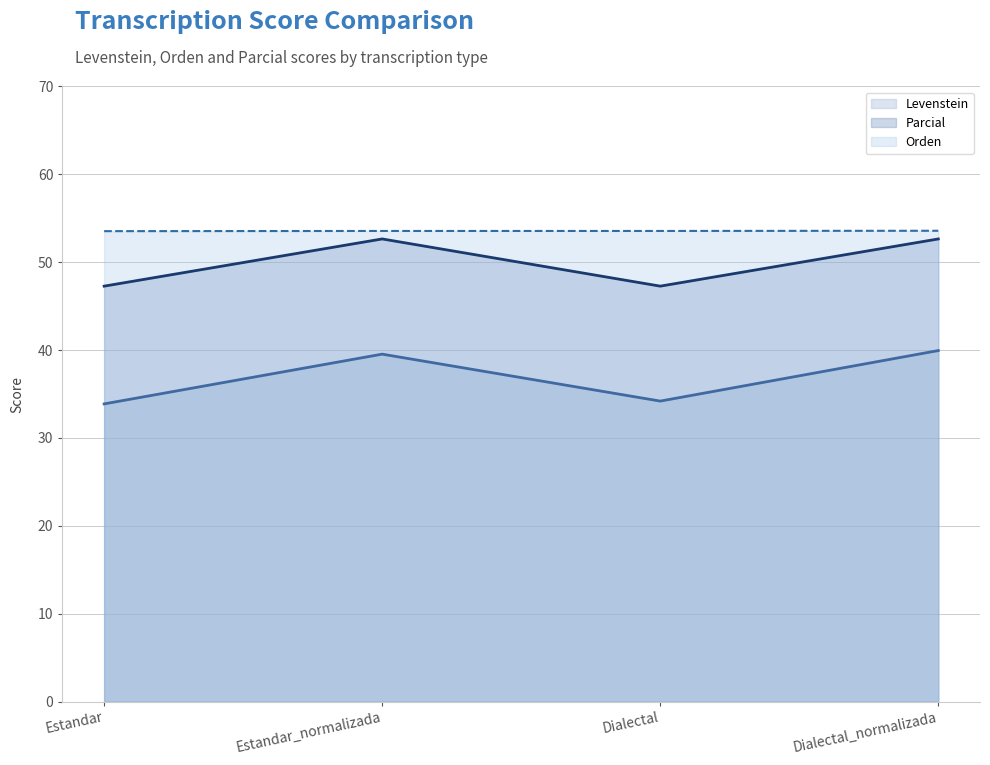

True or false: Parcial and Levenstein intersect in this chart.

False